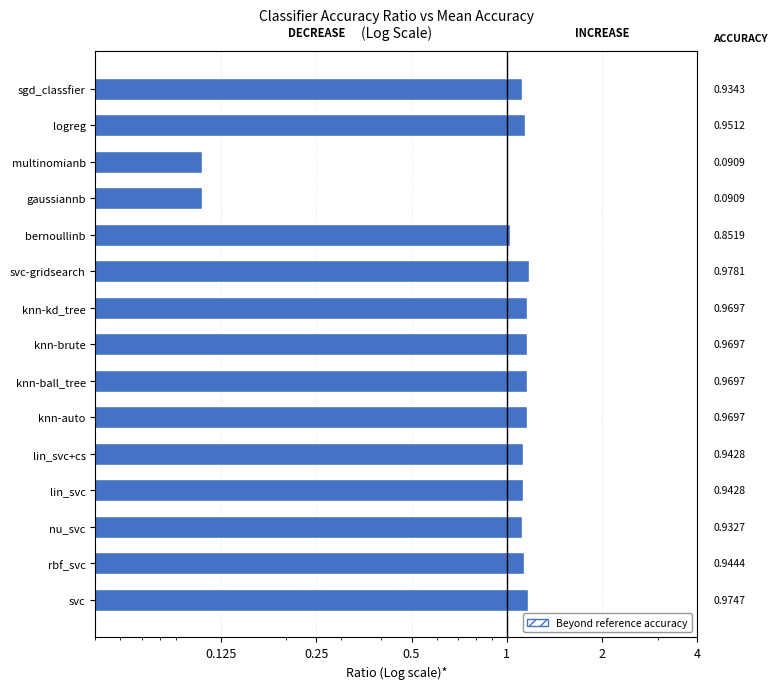

What is the ratio of the value at svc-gridsearch to the value at sgd_classfier?

1.0